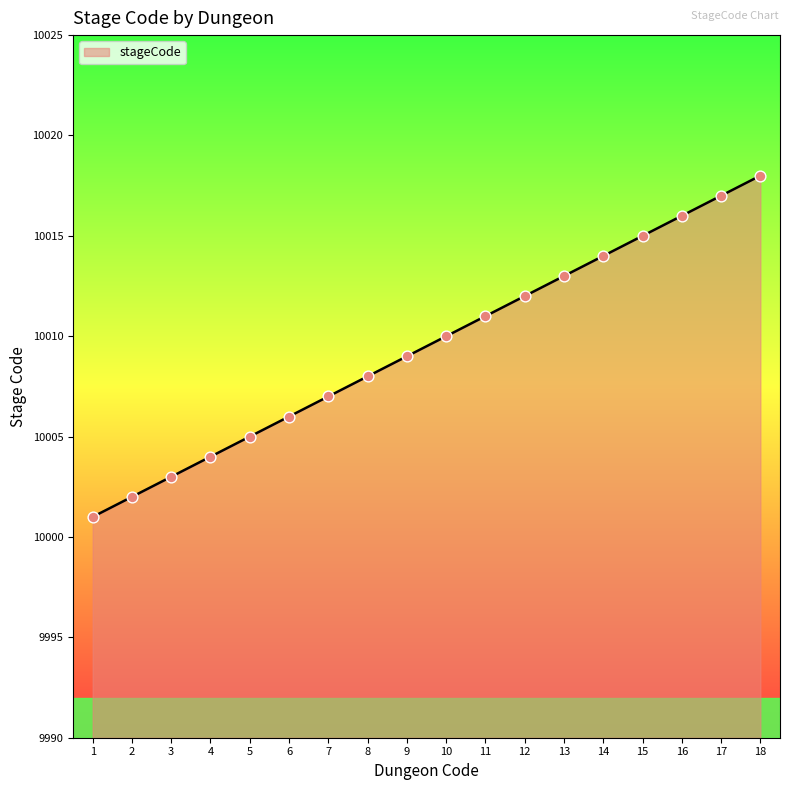

Which has a higher value, 2 or 15?

15